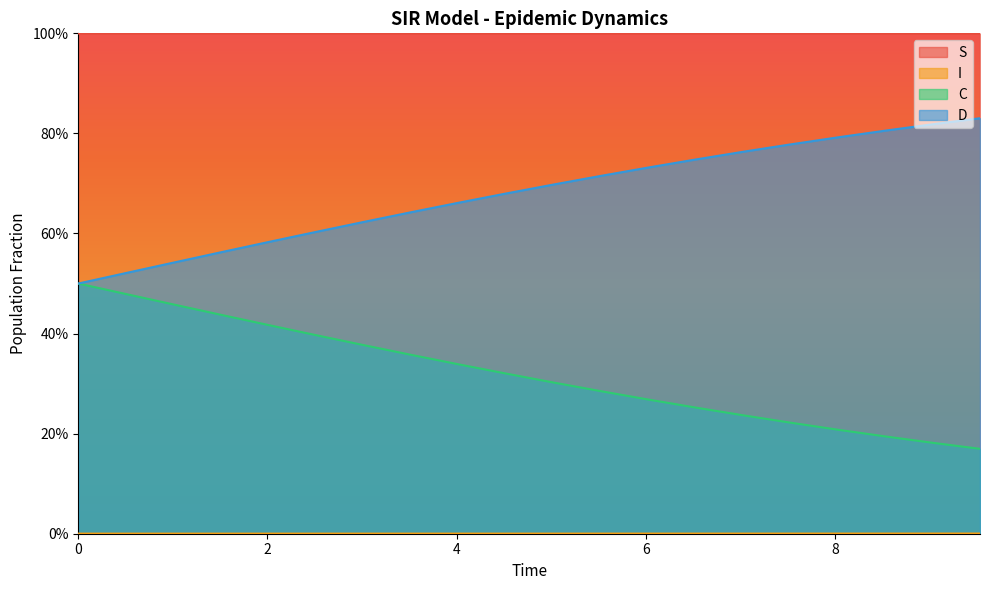

True or false: I has a value of 0.0 at 15.

False